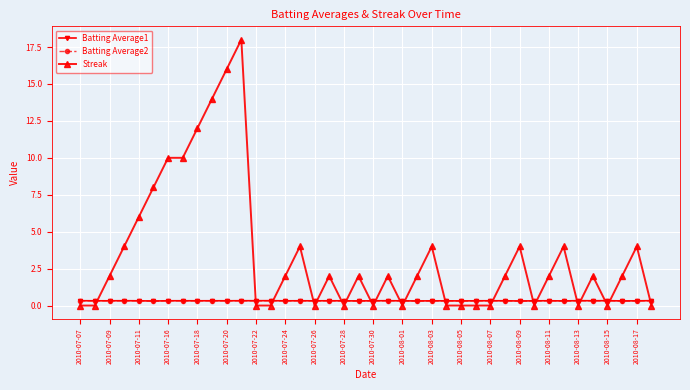

Which series has the largest range (max minus min)?

Streak